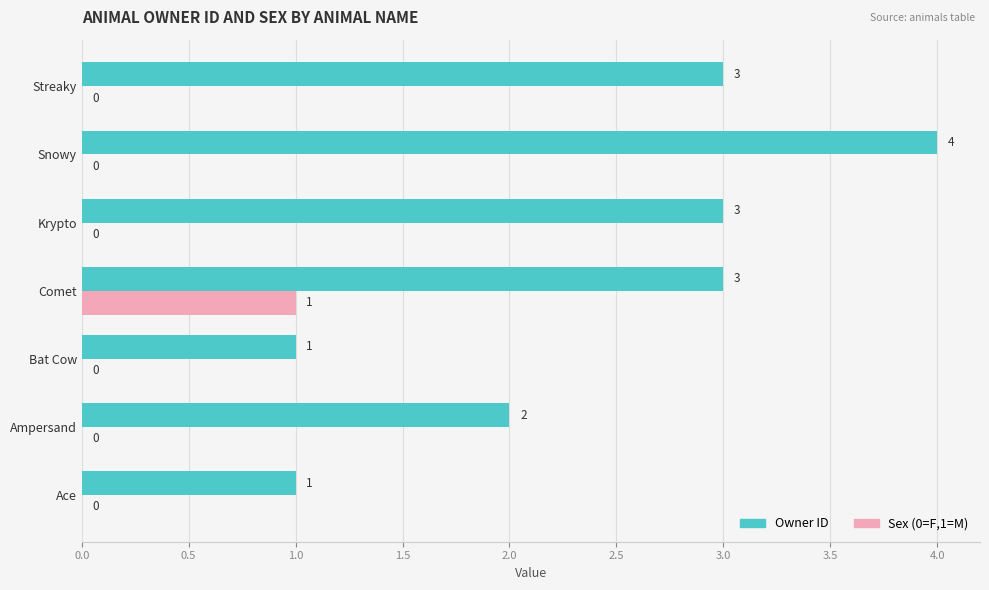

Is the value of Owner ID at Streaky greater than the value of Sex (0=F,1=M) at Ace?

Yes